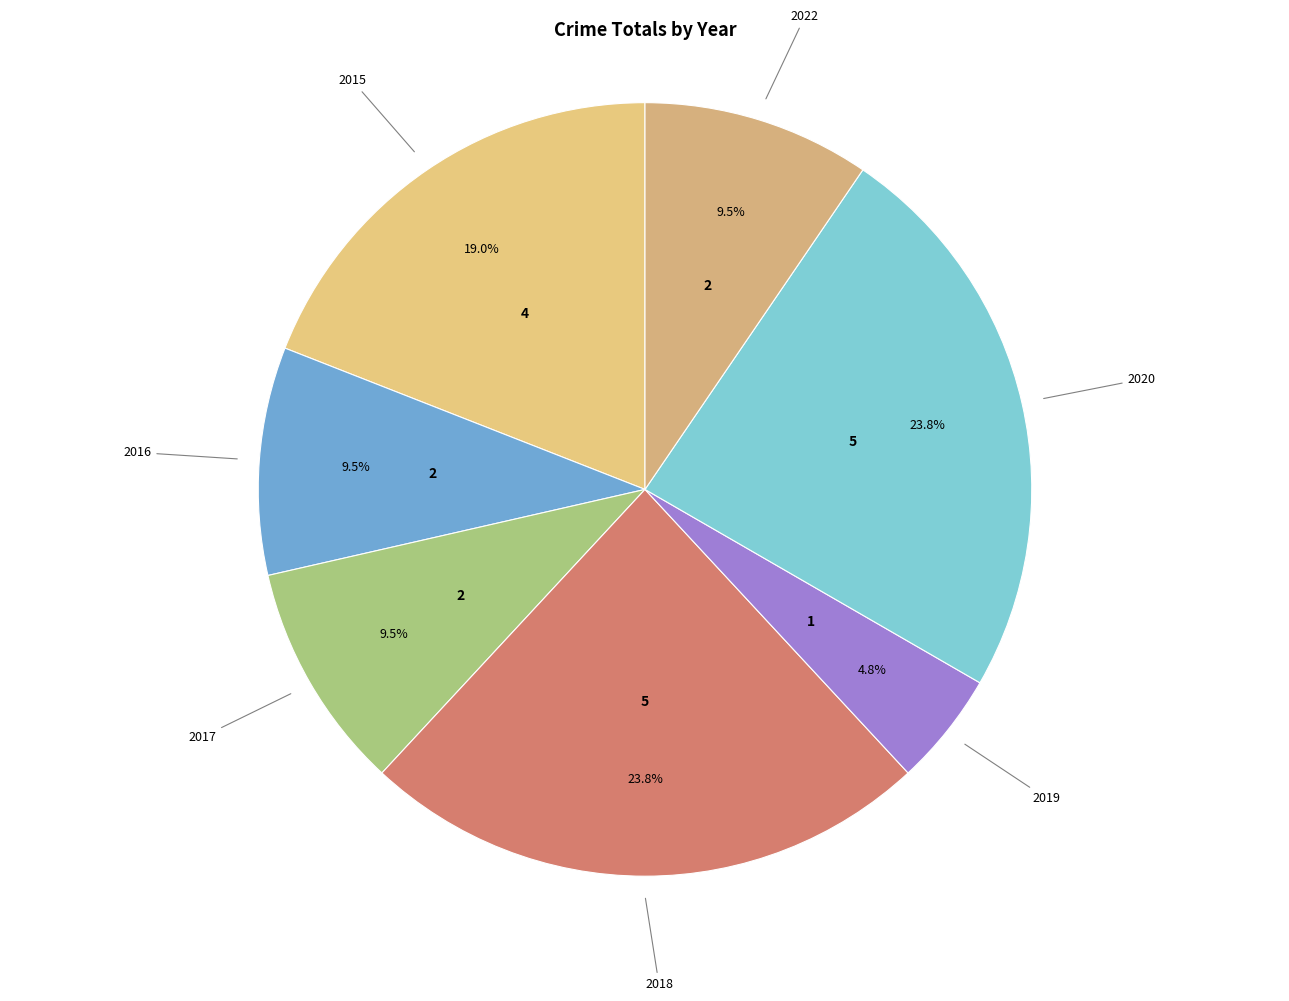

To the nearest percent, what is the difference between the 2020 and 2017 slice percentages?

14%